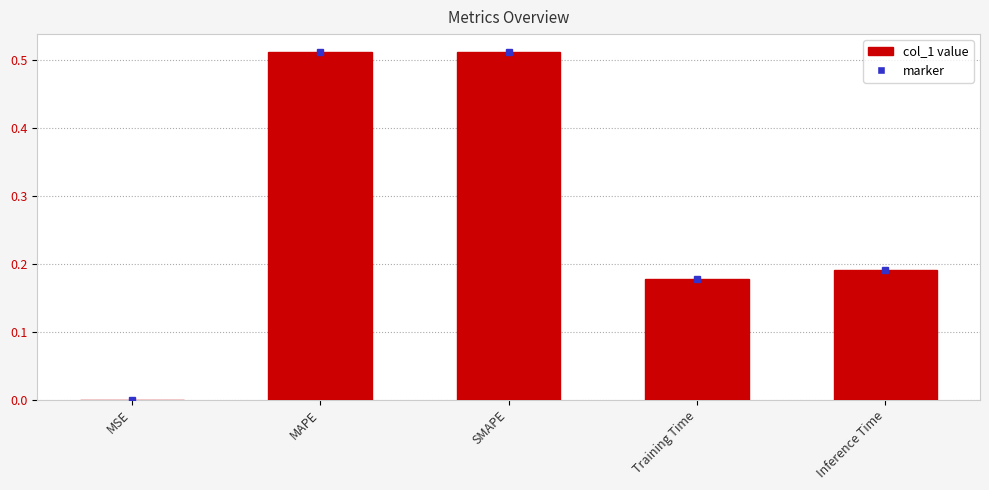

What is the sum of all values?

1.4